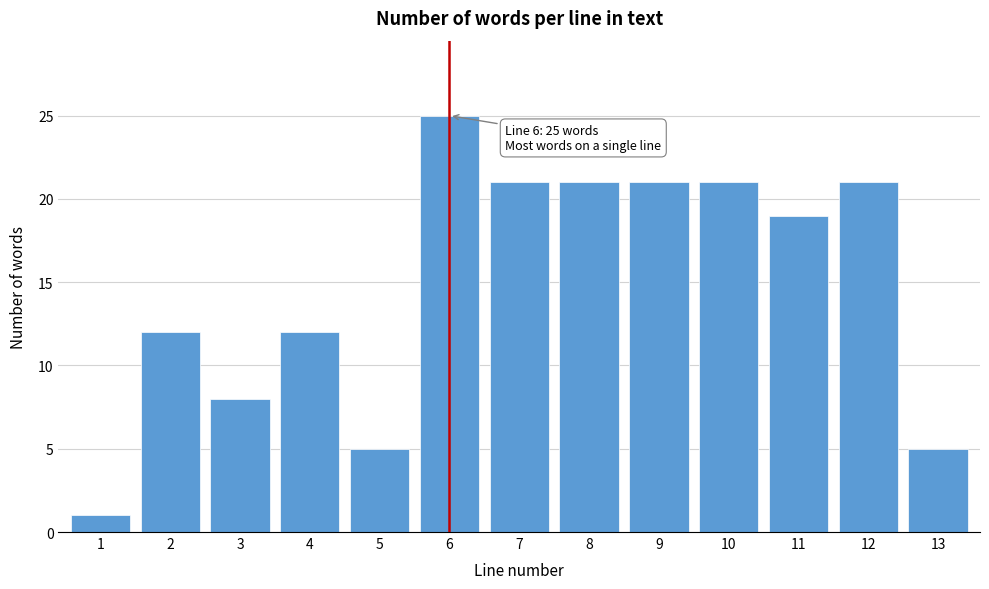

Reading left to right, list all the values displayed in this chart.

1=1	2=12	3=8	4=12	5=5	6=25	7=21	8=21	9=21	10=21	11=19	12=21	13=5